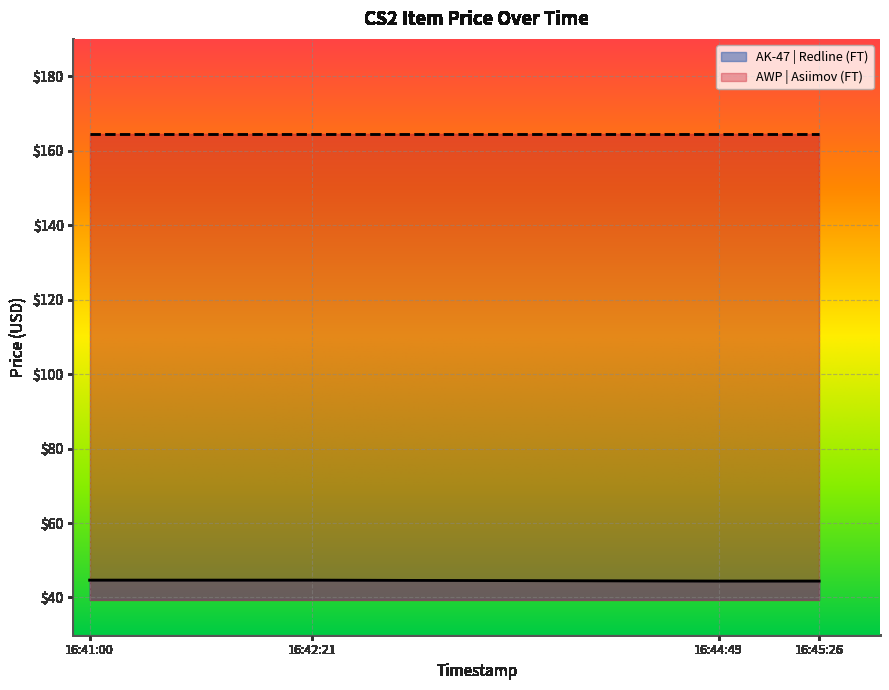

Where is the data nearest to the value 44?

2025-04-28 16:44:49